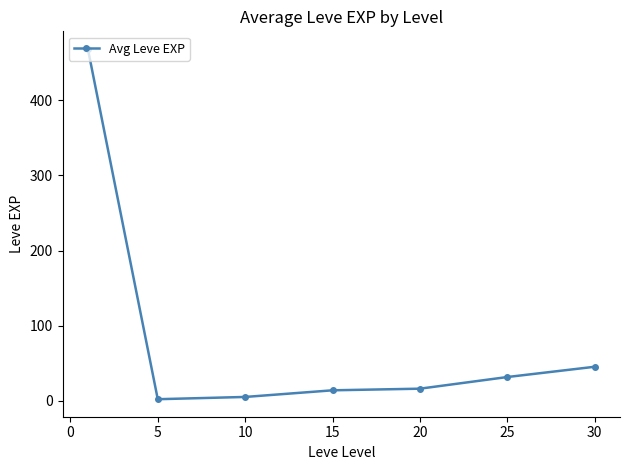

Reading left to right, transcribe all the data shown in this chart.

468.5	2.3	5.3	14.2	16.3	31.8	45.5